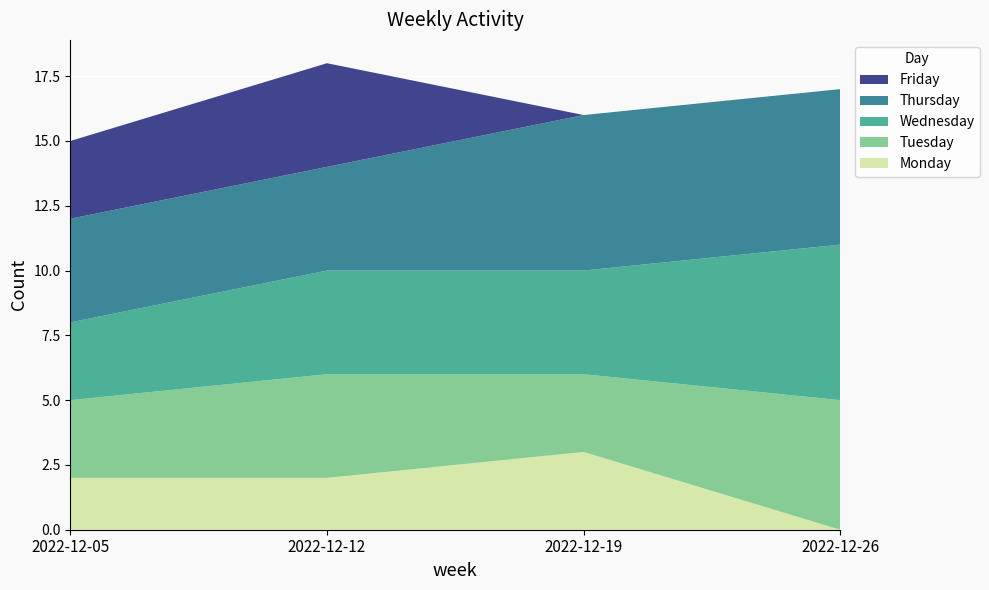

Reading left to right, extract all data points from this chart.

Monday: 2022-12-05=2	2022-12-12=2	2022-12-19=3	2022-12-26=0
Tuesday: 2022-12-05=3	2022-12-12=4	2022-12-19=3	2022-12-26=5
Wednesday: 2022-12-05=3	2022-12-12=4	2022-12-19=4	2022-12-26=6
Thursday: 2022-12-05=4	2022-12-12=4	2022-12-19=6	2022-12-26=6
Friday: 2022-12-05=3	2022-12-12=4	2022-12-19=0	2022-12-26=0